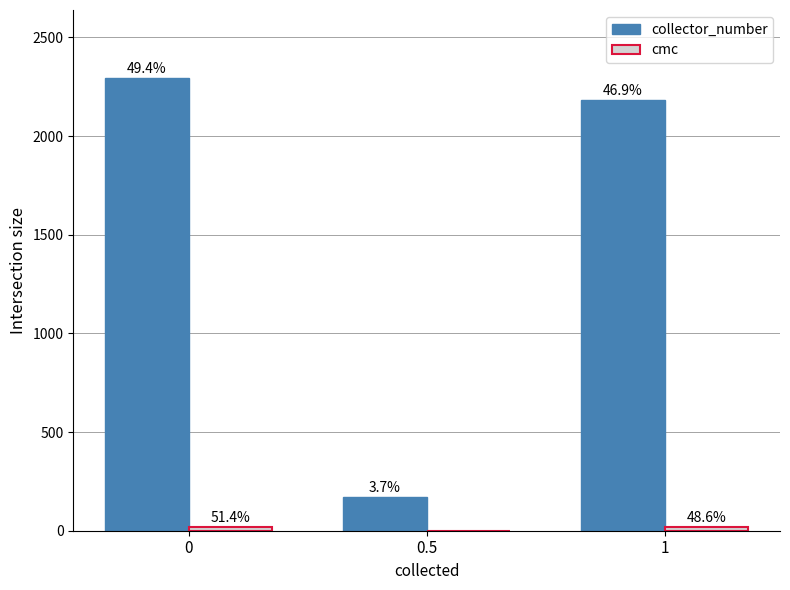

Are the bars grouped side by side (vs. stacked)?

Yes